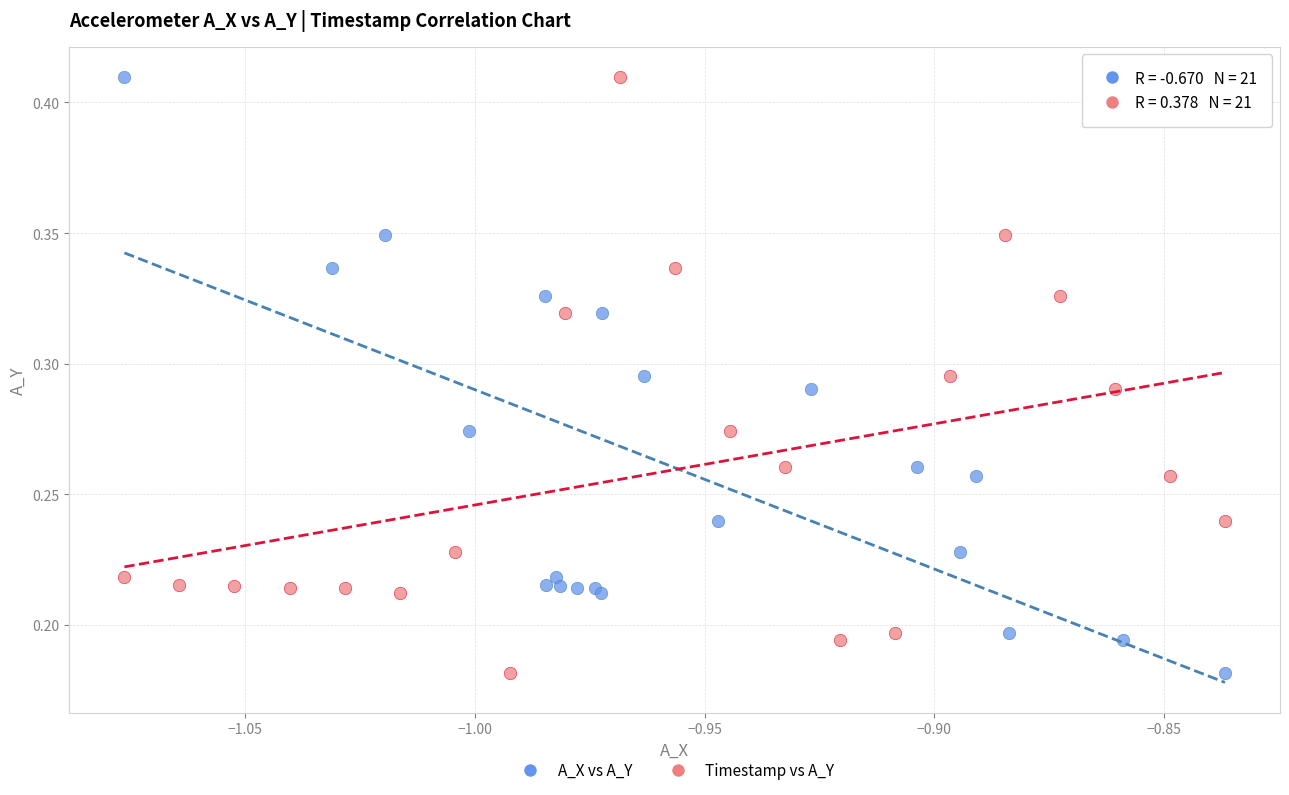

What are all the series names shown in the legend?

A_X vs A_Y, Timestamp vs A_Y